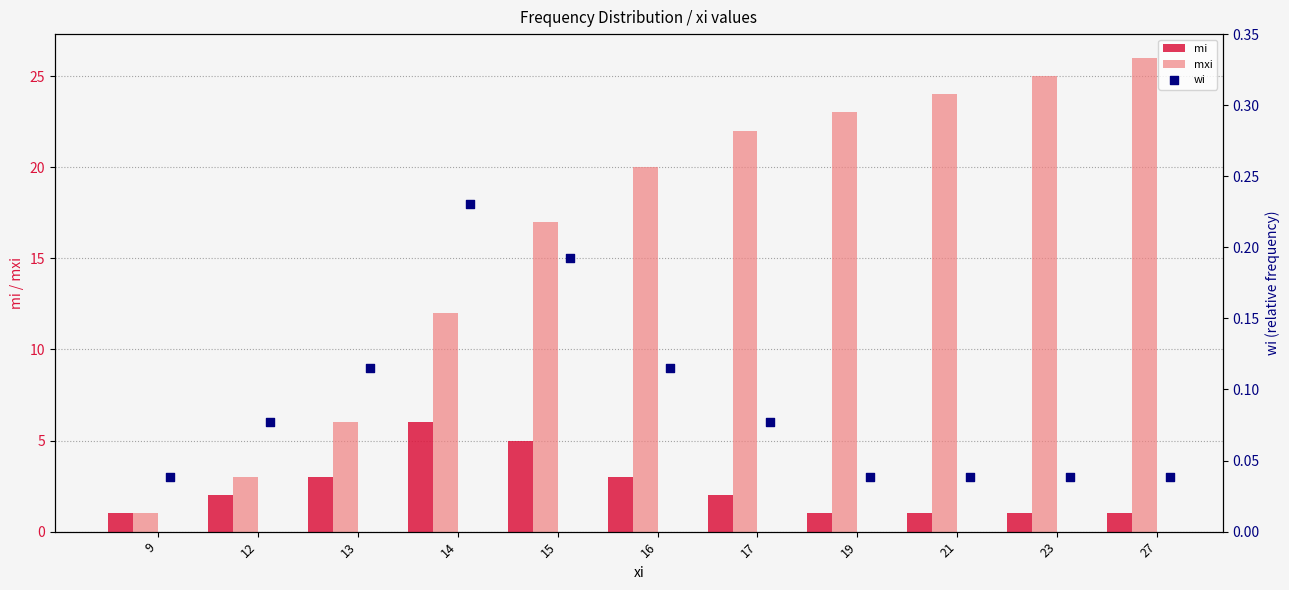

Which series has the widest spread of Y values?

mxi